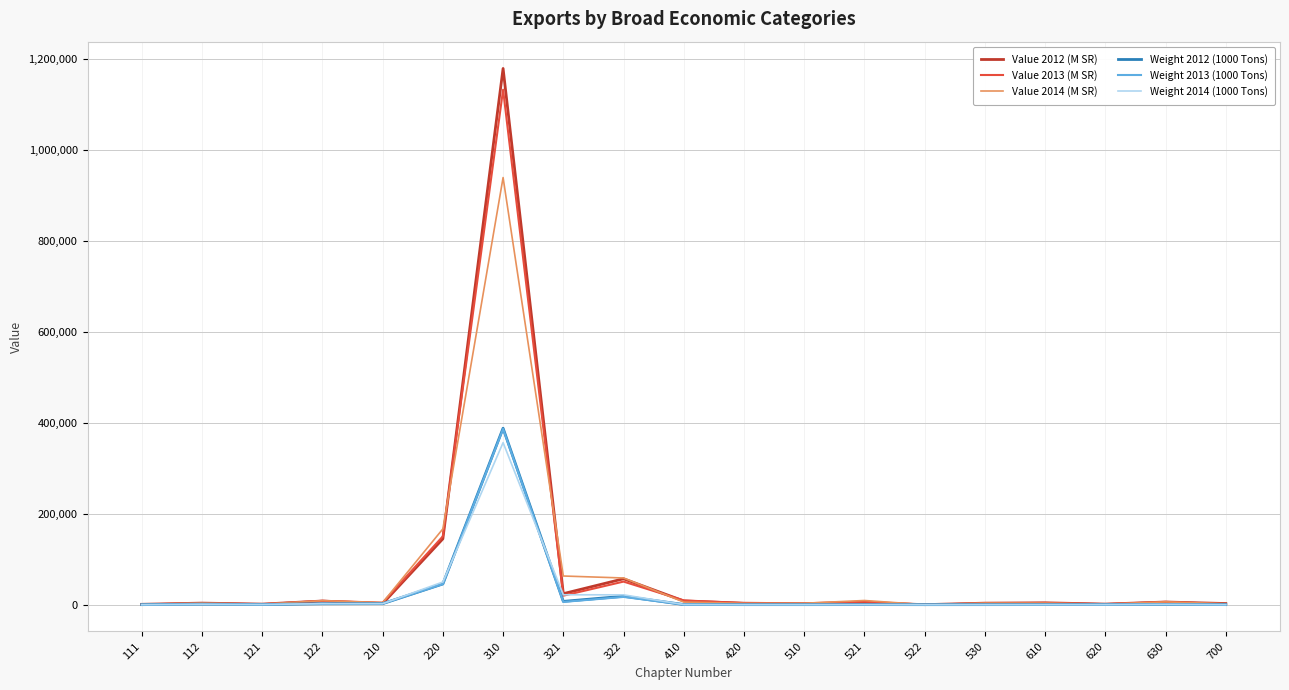

True or false: Value 2014 (M SR) has a value of 9169 at 521.

True